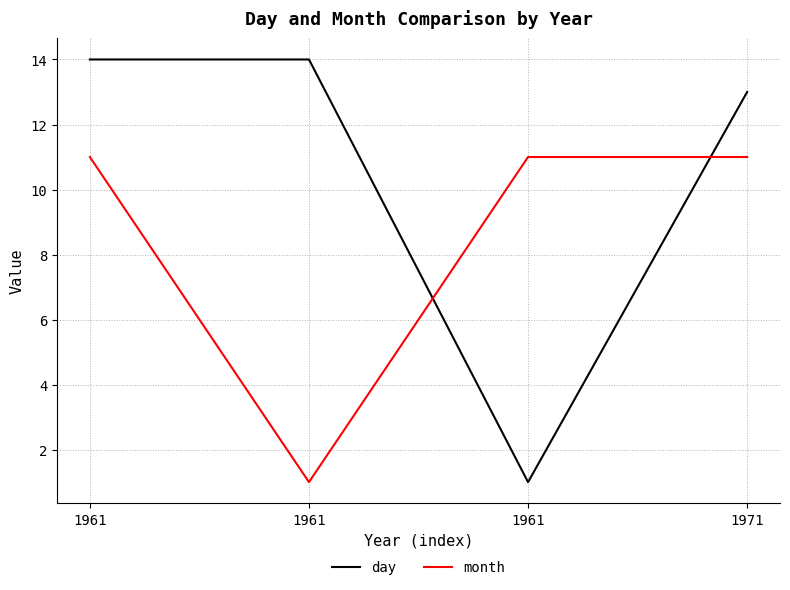

The month series shows 15 at 1961. True or false?

False